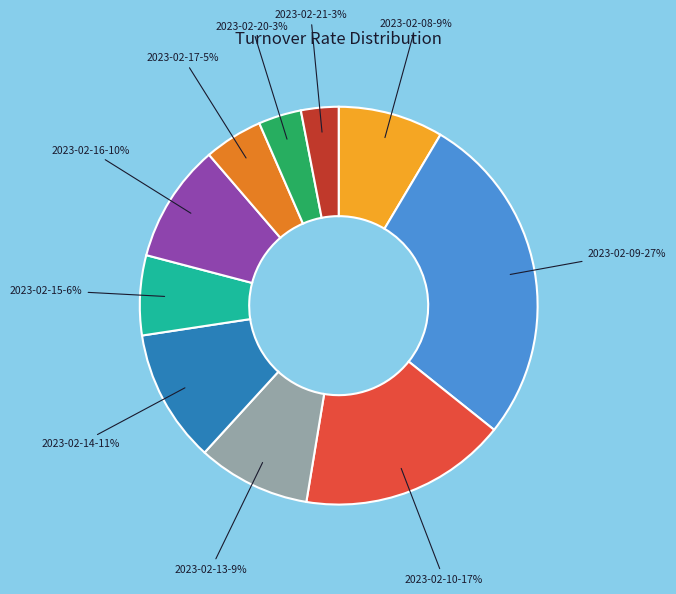

Do 2023-02-21 and 2023-02-17 together represent more than half of the pie?

No